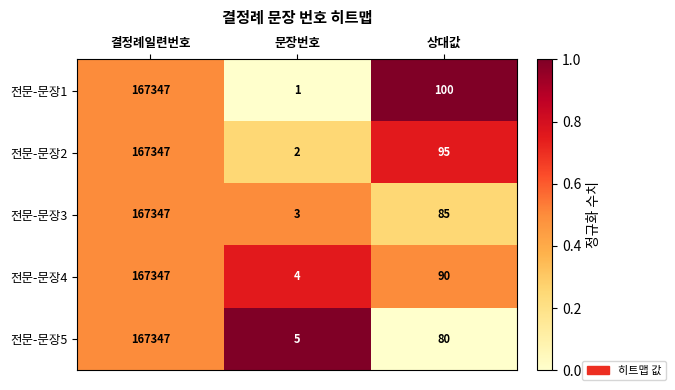

What value does the 전문-문장2 series have at 결정례일련번호, to the nearest 50?

167350